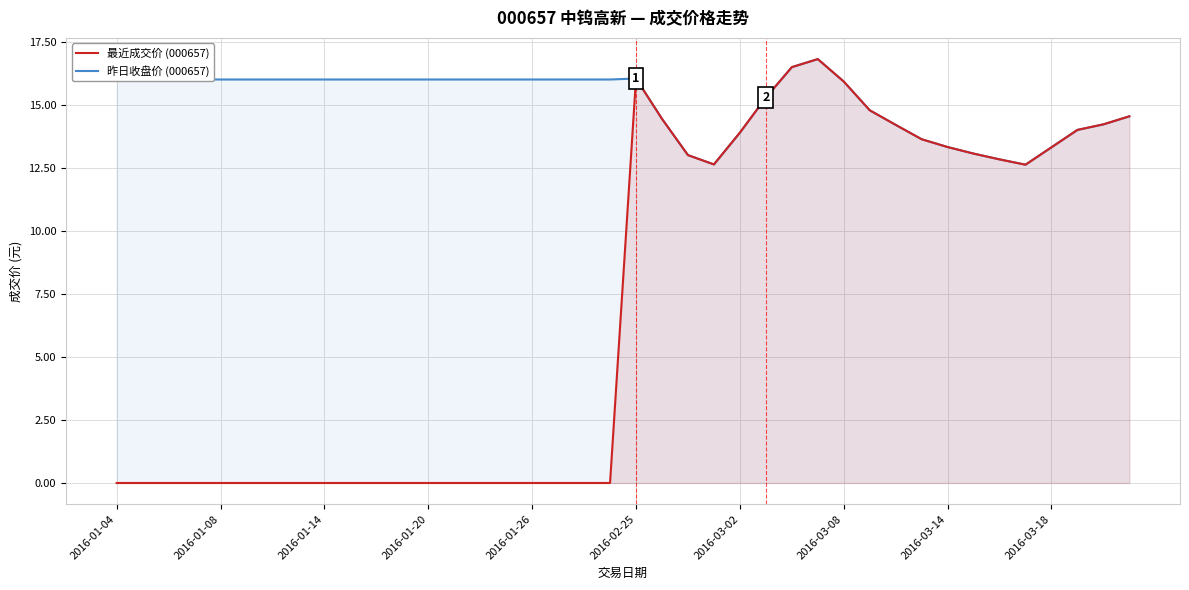

At which category is the sum across all series the highest?

27